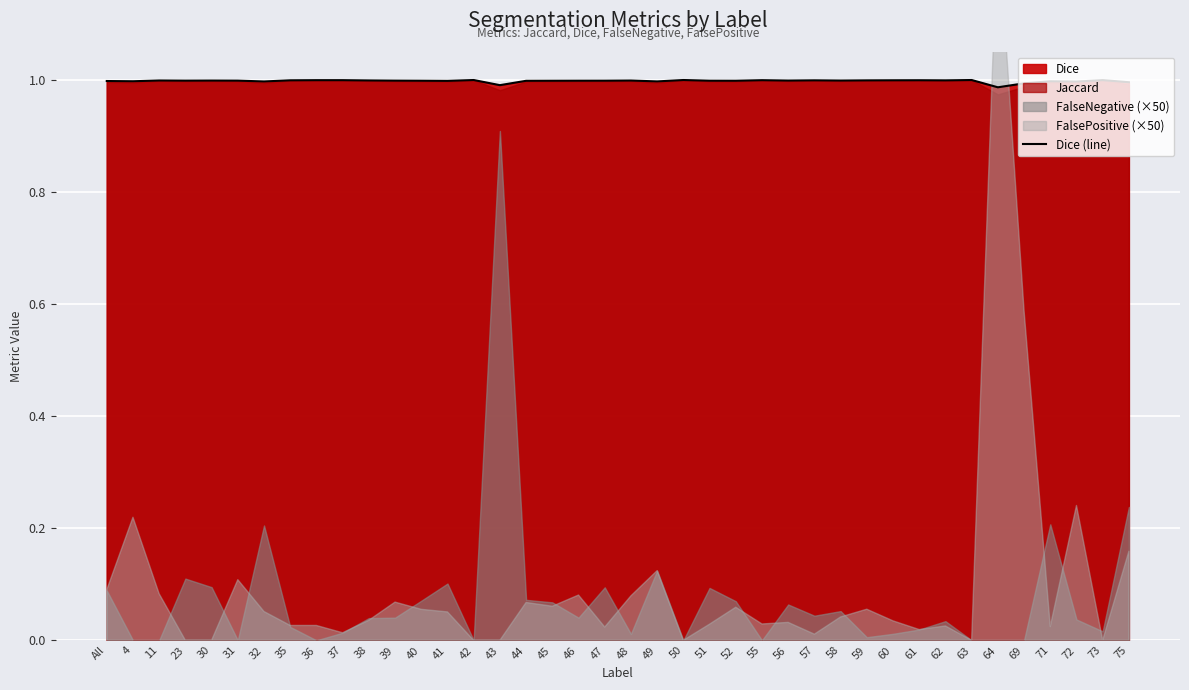

Reading left to right, what are all the values shown in this chart?

All=1.0	4=1.0	11=1.0	23=1.0	30=1.0	31=1.0	32=1.0	35=1.0	36=1.0	37=1.0	38=1.0	39=1.0	40=1.0	41=1.0	42=1.0	43=1.0	44=1.0	45=1.0	46=1.0	47=1.0	48=1.0	49=1.0	50=1.0	51=1.0	52=1.0	55=1.0	56=1.0	57=1.0	58=1.0	59=1.0	60=1.0	61=1.0	62=1.0	63=1.0	64=1.0	69=1.0	71=1.0	72=1.0	73=1.0	75=1.0